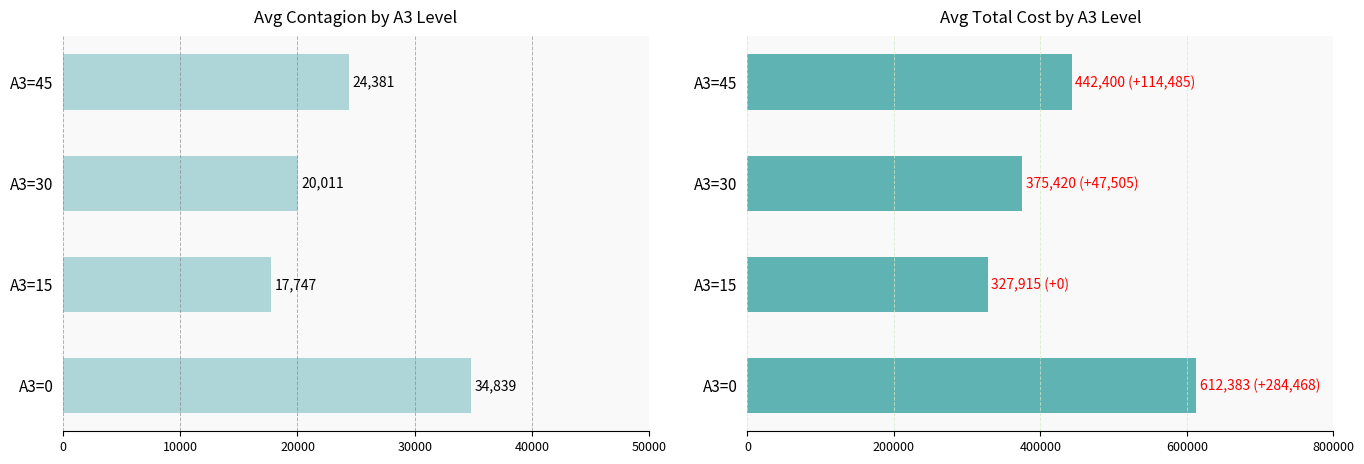

List the series in order of their peak value, highest first.

Avg Total Cost, Avg Contagion